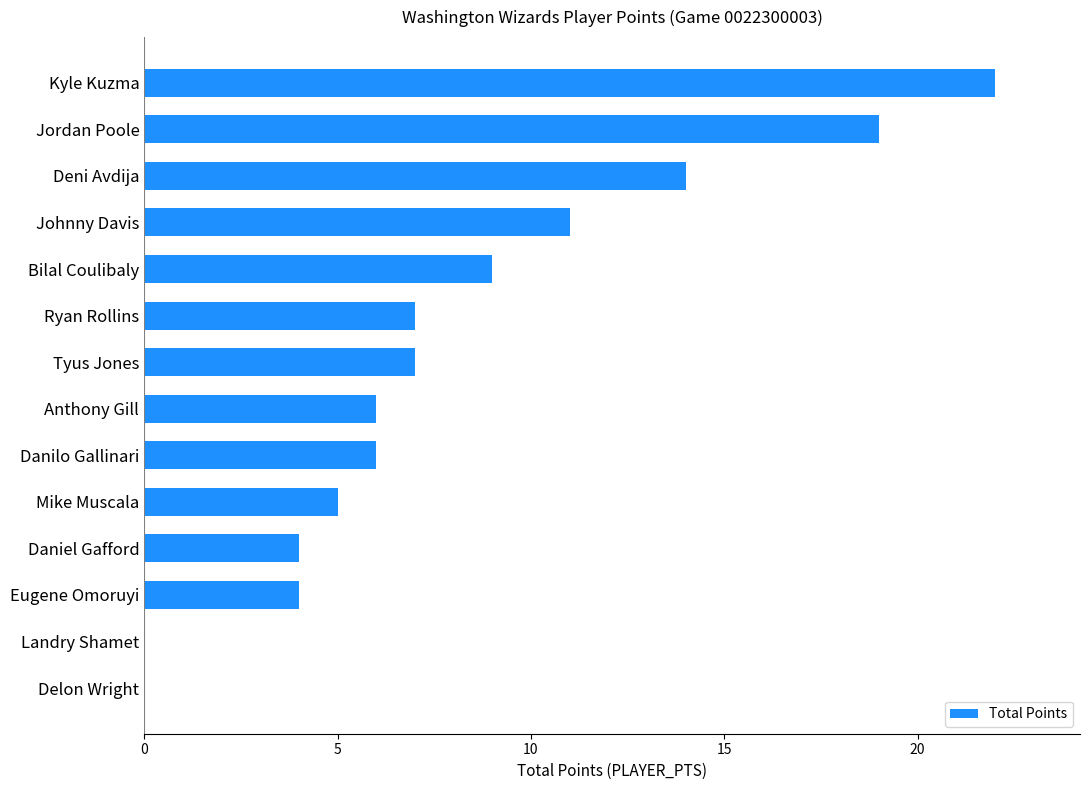

What is the sum of all values?

114